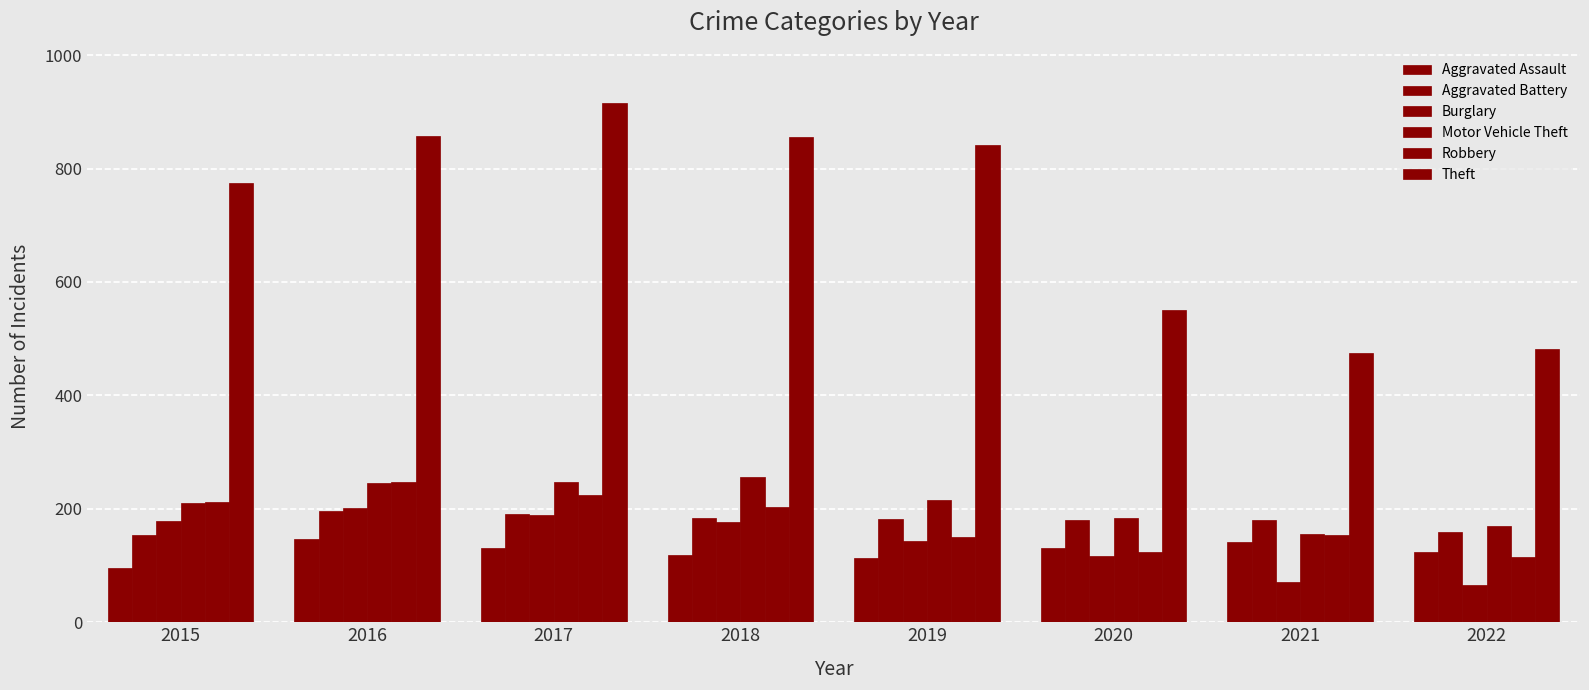

How many series are shown in this chart?

6